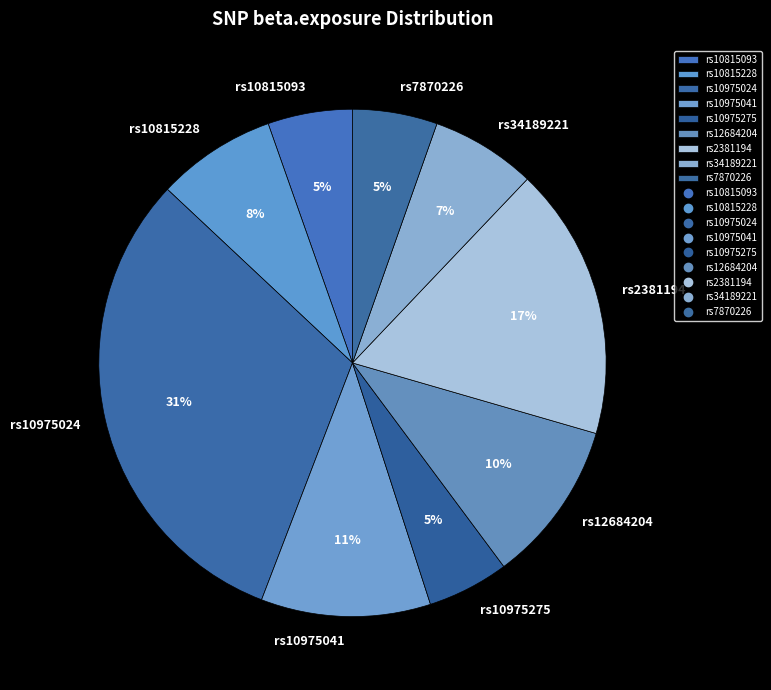

True or false: rs34189221 accounts for 13% of the total.

False